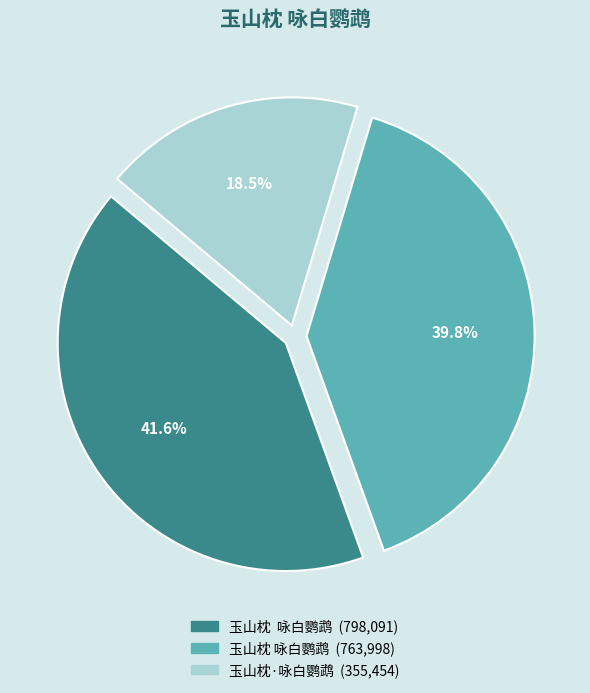

Is there a majority slice in this chart?

No